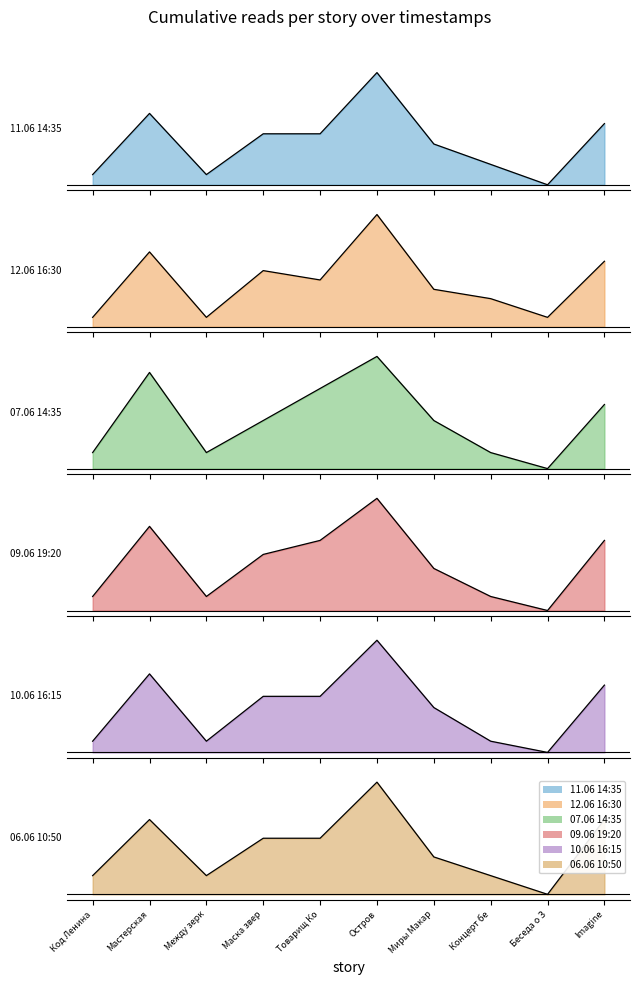

True or false: 07.06 14:35 has more than 2 points higher than both neighbors.

False